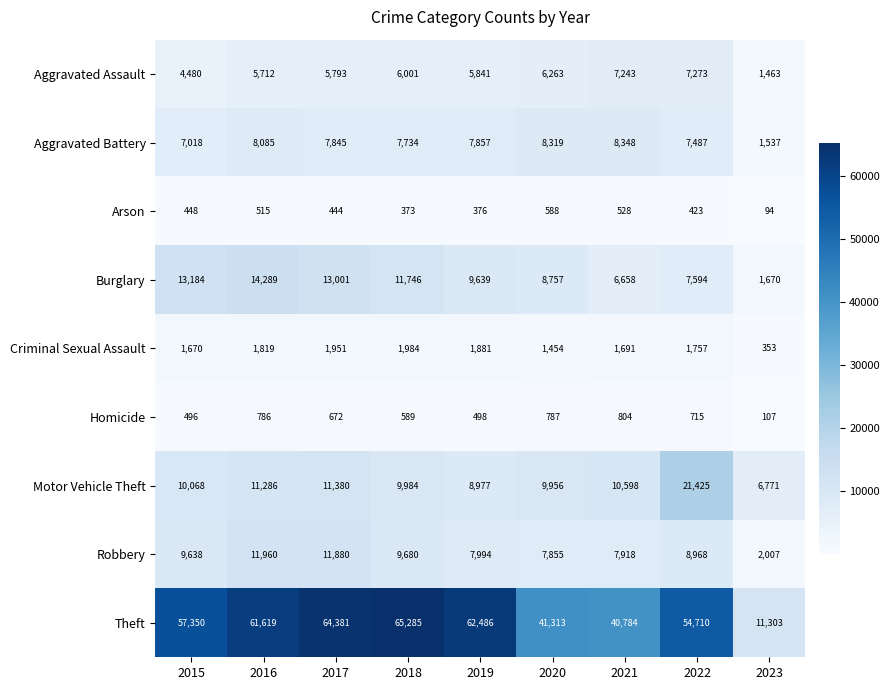

What is the greatest value displayed?

65285